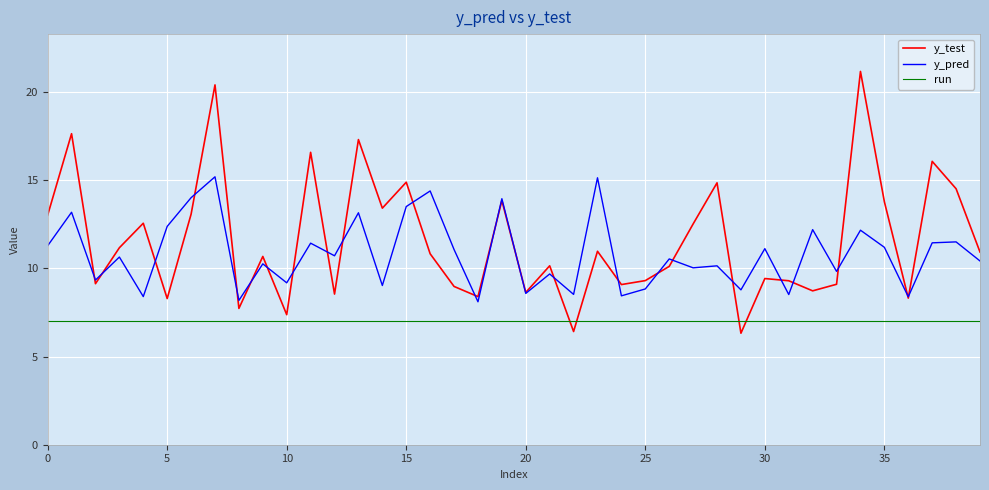

Rank the series by their average value, from lowest to highest.

run, y_pred, y_test